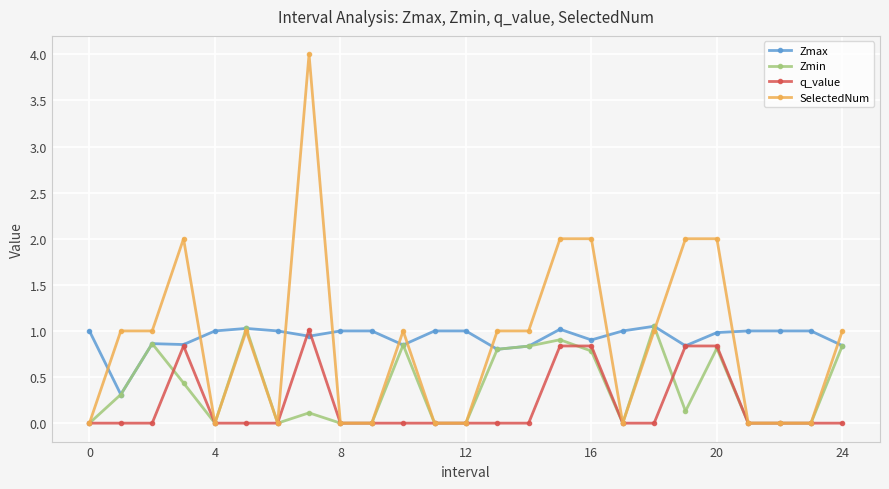

Does the chart display data point markers on the line(s)?

Yes